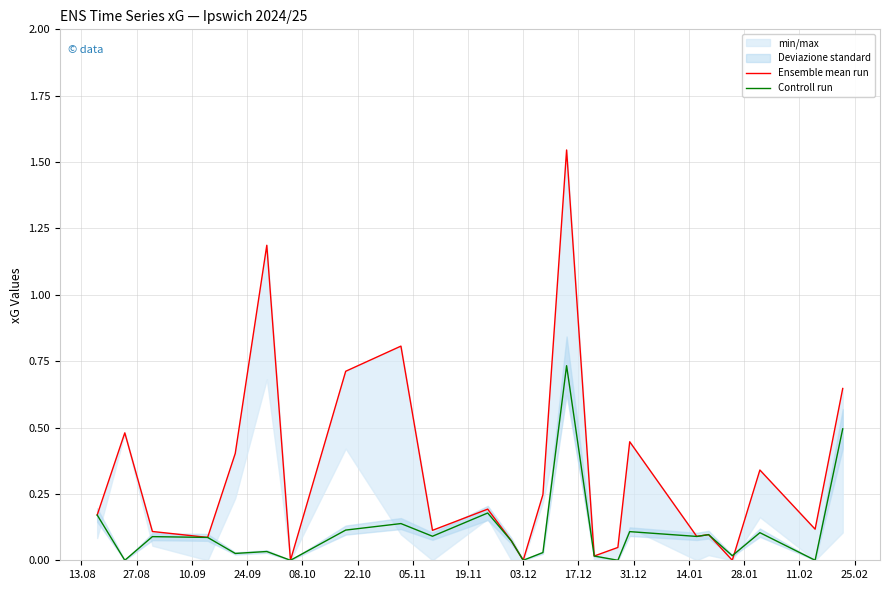

How many interior local peaks does the Controll run series have?

8